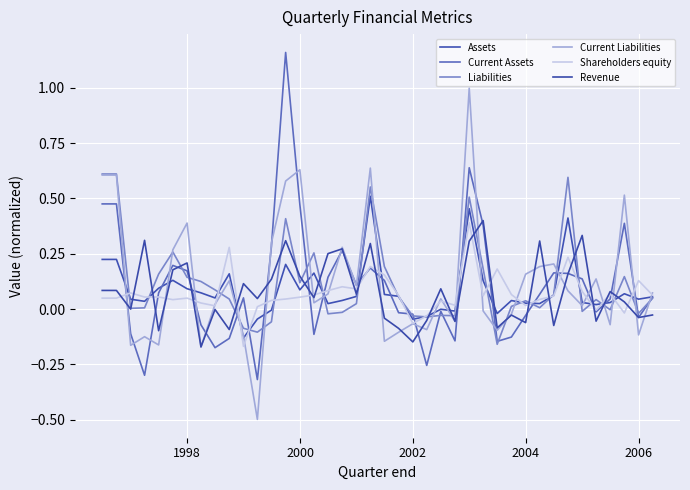

Is this an area chart (filled region under the line)?

No